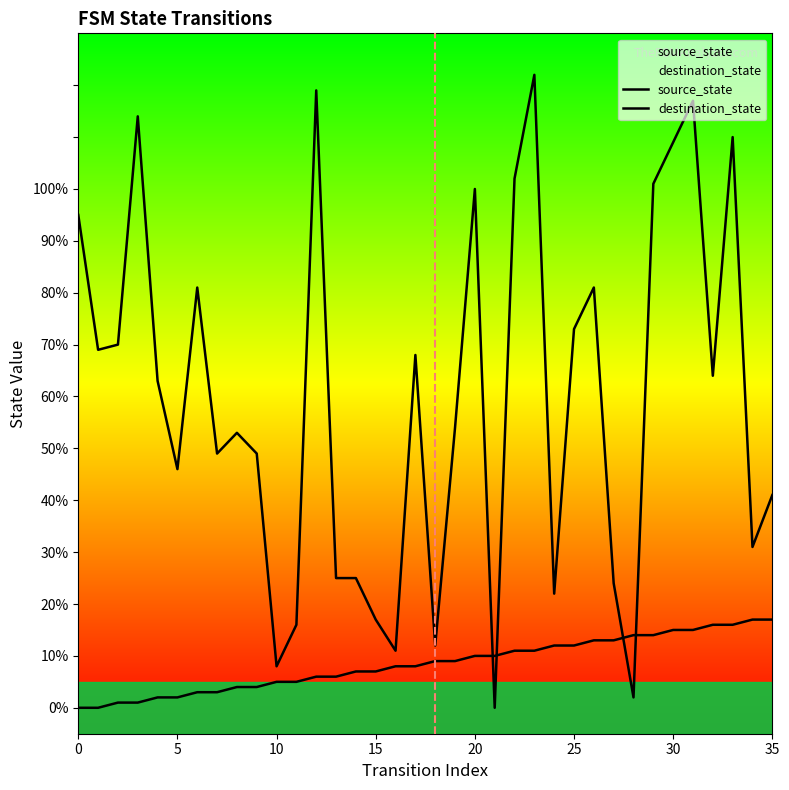

How many data points in source_state are above 9?

16